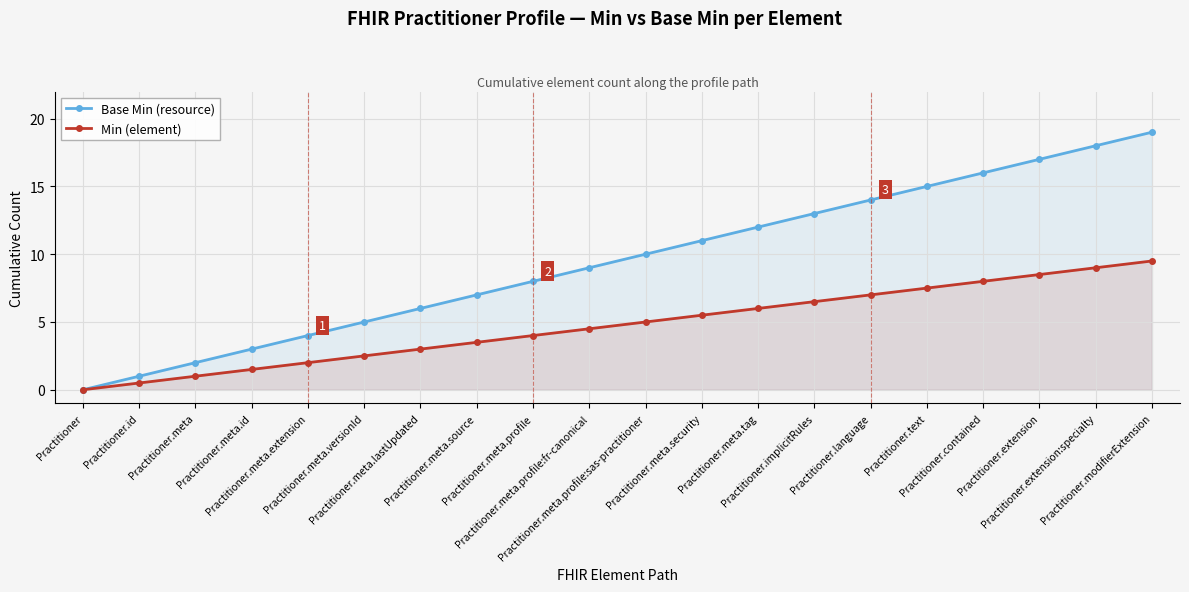

What is the sum of the Min (element) values at Practitioner.meta.lastUpdated and Practitioner.implicitRules?

9.5